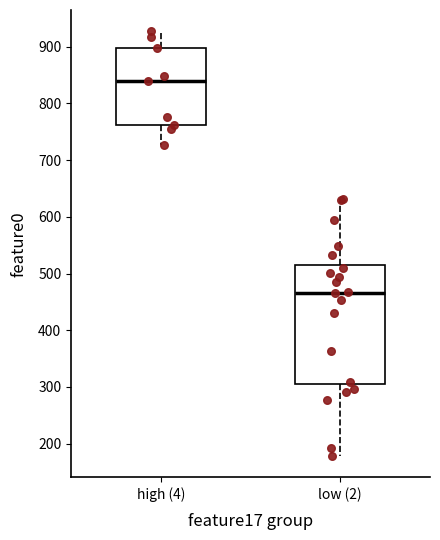

Reading left to right, transcribe this box plot: for each box, give where its median line is, the range the box spans, and where its two whiskers end, as read against the y-axis. The values are not printed on the chart, so give them approximately, as read against the axis.

high (4): median 840, box 760 to 900, whiskers 730 to 930
low (2): median 470, box 310 to 510, whiskers 180 to 630